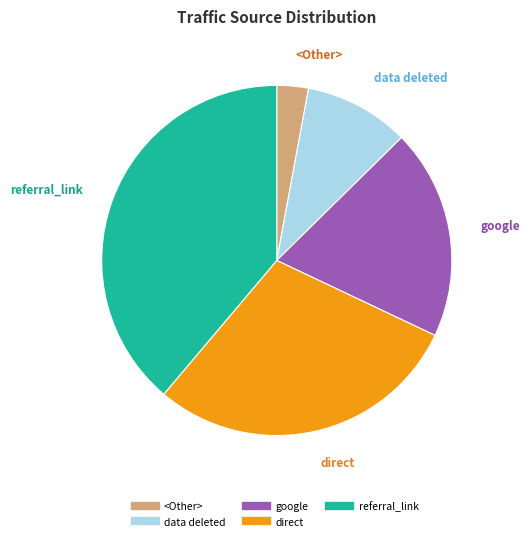

Rank the categories by value from lowest to highest.

<Other>, data deleted, google, direct, referral_link